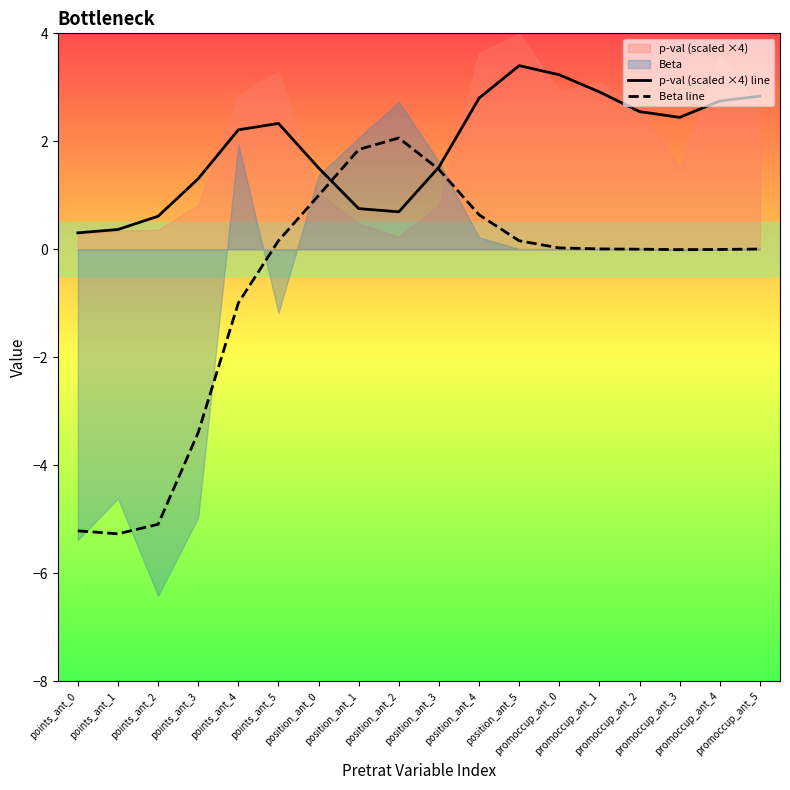

What is the average value of the Beta line series?

-0.7